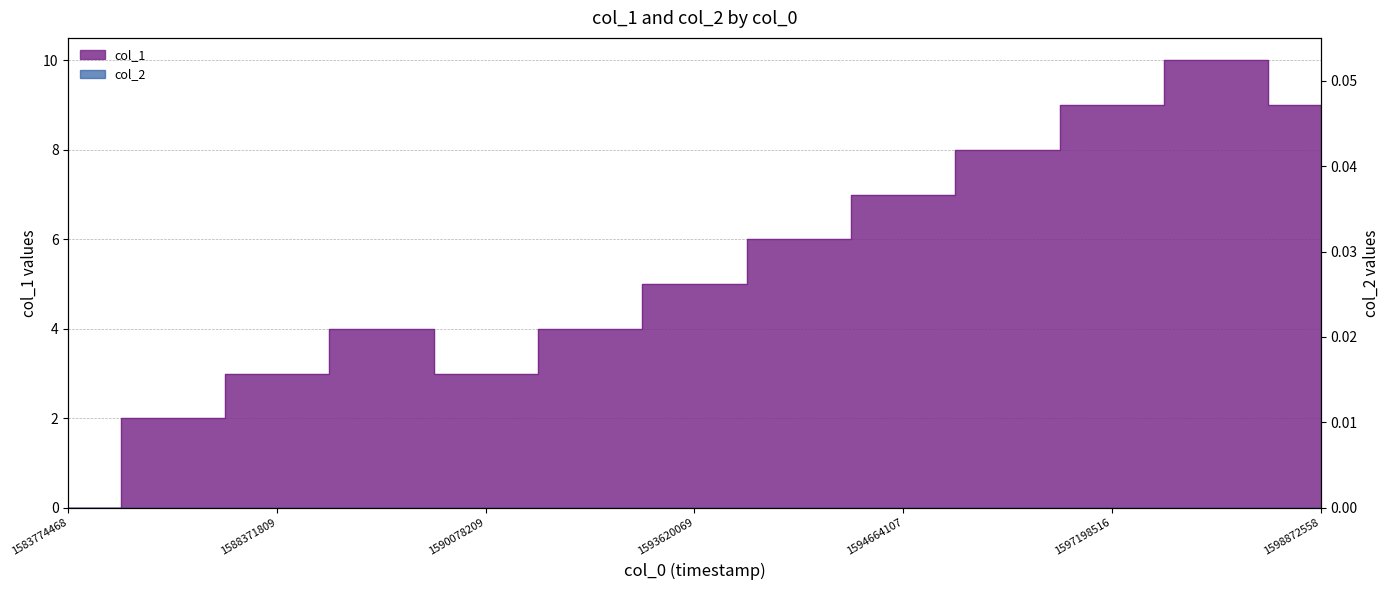

Does the chart have visible grid lines?

Yes